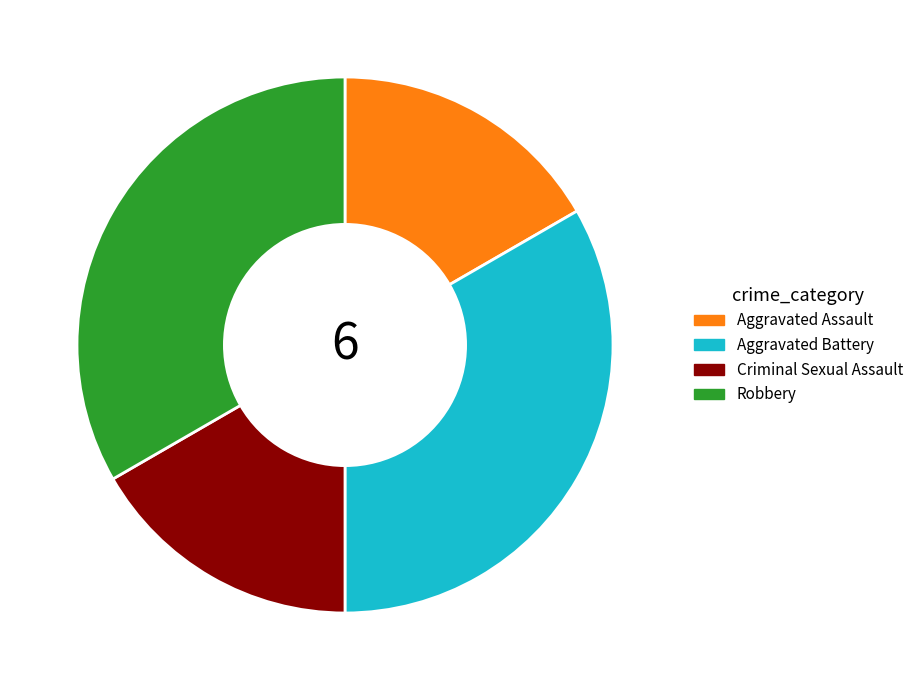

How many segments does this pie chart have?

4